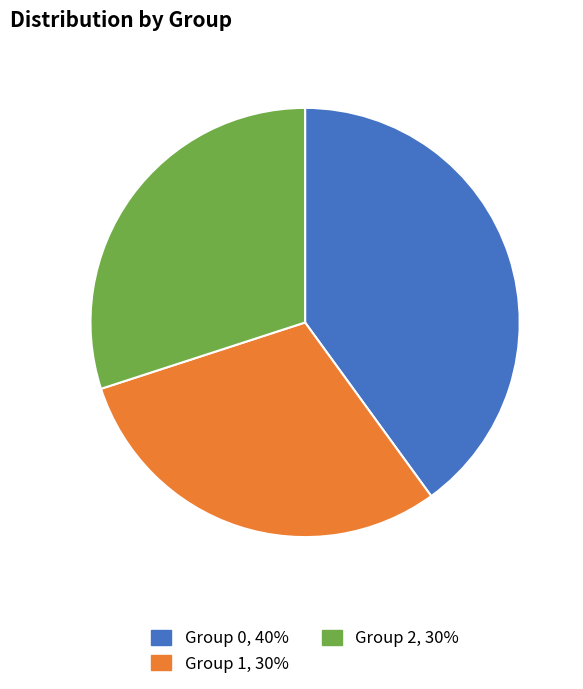

Is there a majority slice in this chart?

No